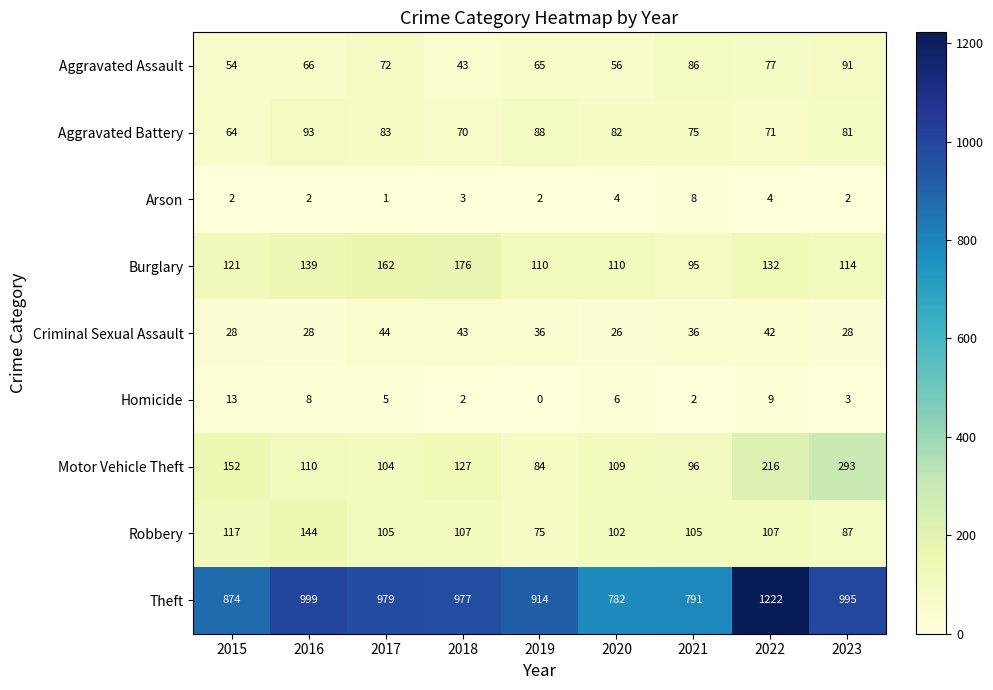

Which category has the lowest value across all series?

2019